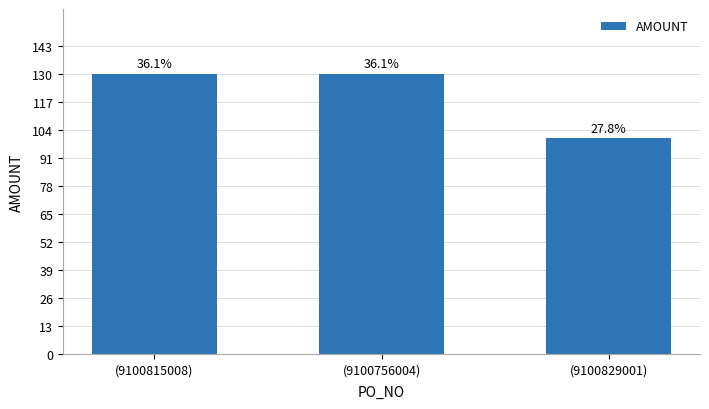

Are the bars horizontal?

No